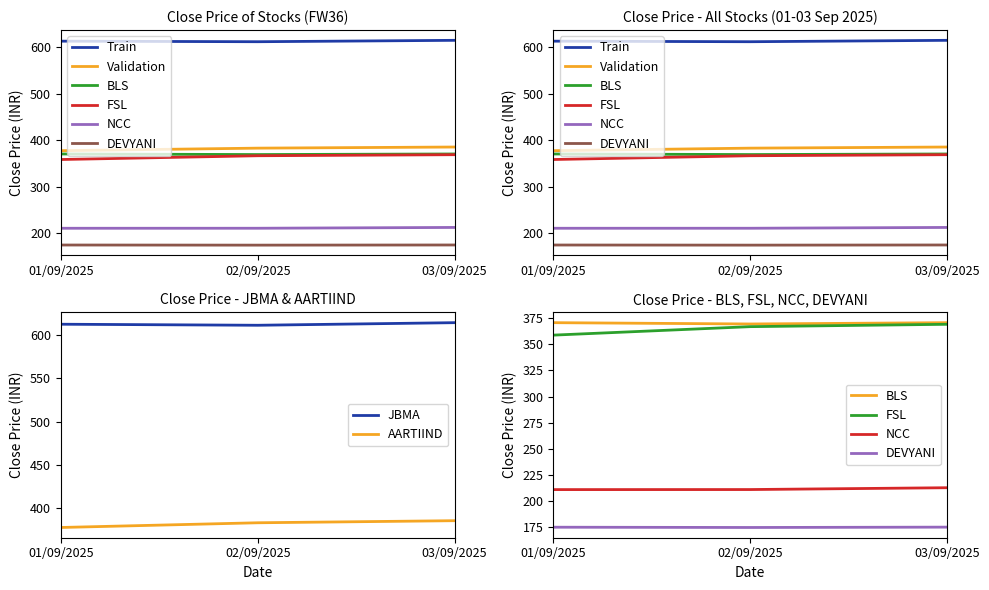

What position from the right is 01/09/2025?

3